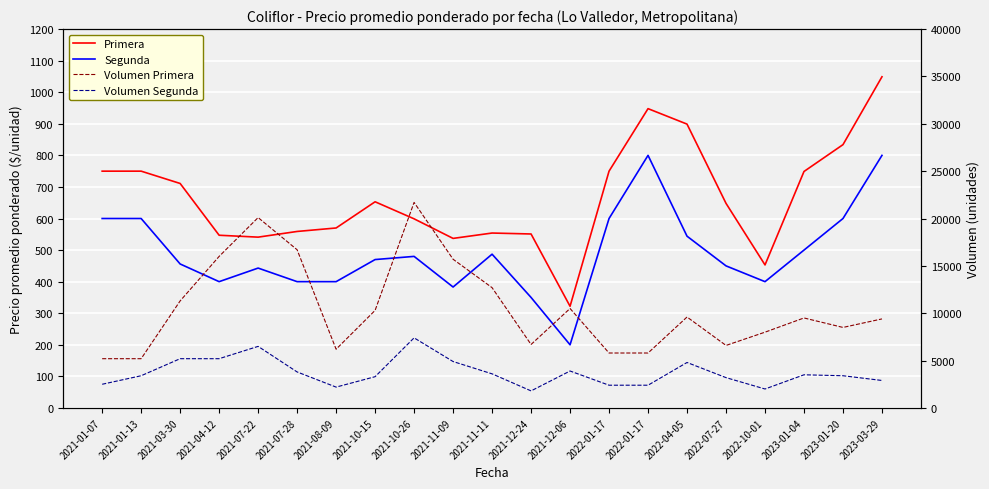

What value does the Volumen Segunda series have at 2023-03-29?

2900